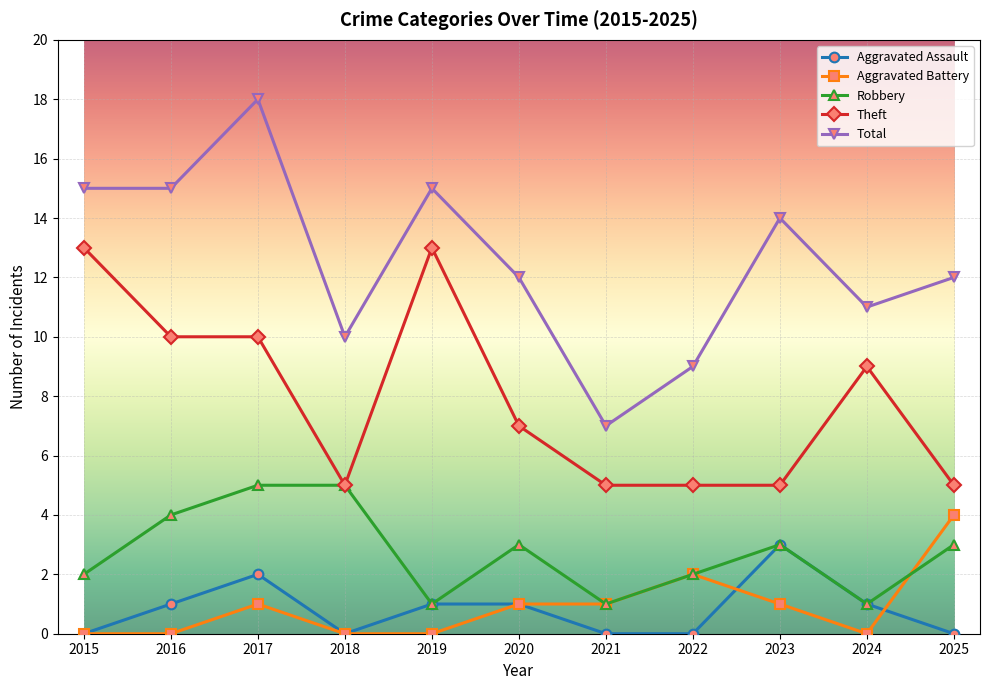

True or false: Total and Aggravated Assault cross at least once.

False